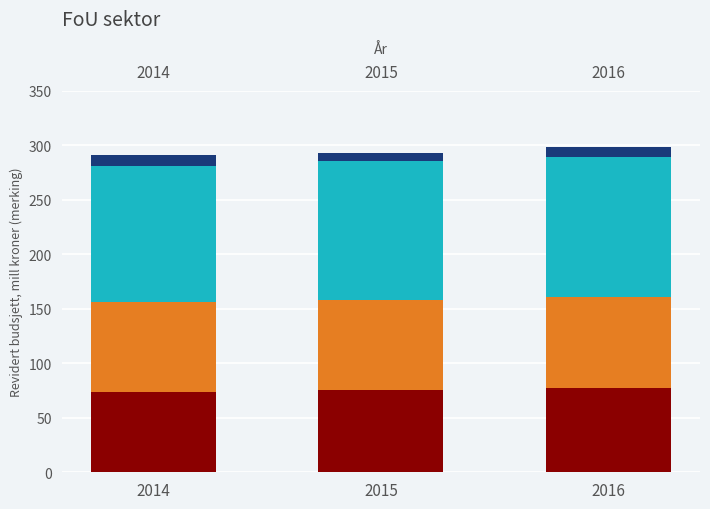

What is the total value across all series at 2014?

291